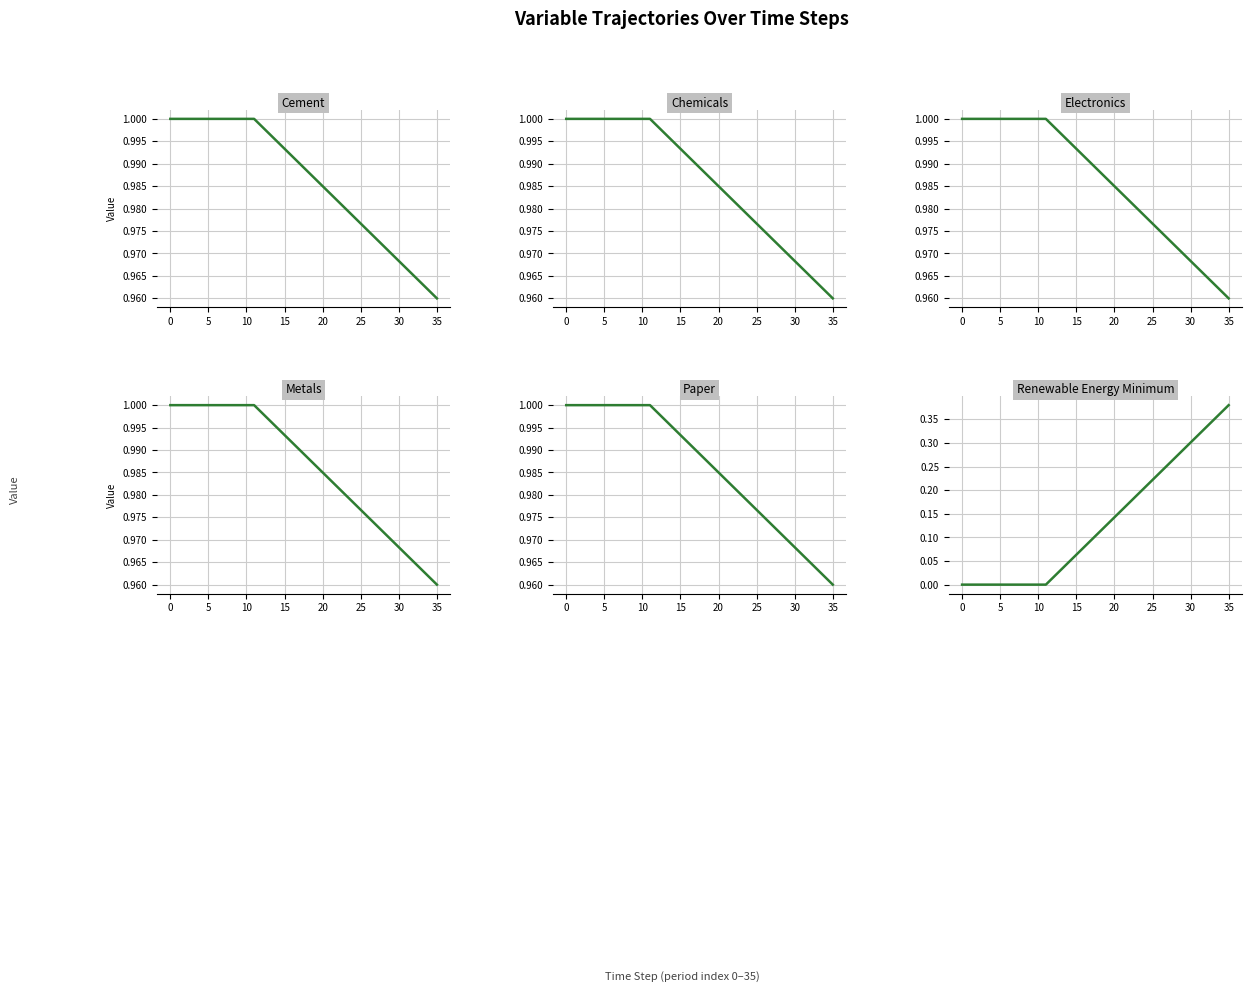

Rank the series at 28 from lowest to highest value.

nemomod_enfu_renewable_energy_minimum, scalar_inen_energy_demand_cement, scalar_inen_energy_demand_chemicals, scalar_inen_energy_demand_electronics, scalar_inen_energy_demand_metals, scalar_inen_energy_demand_paper